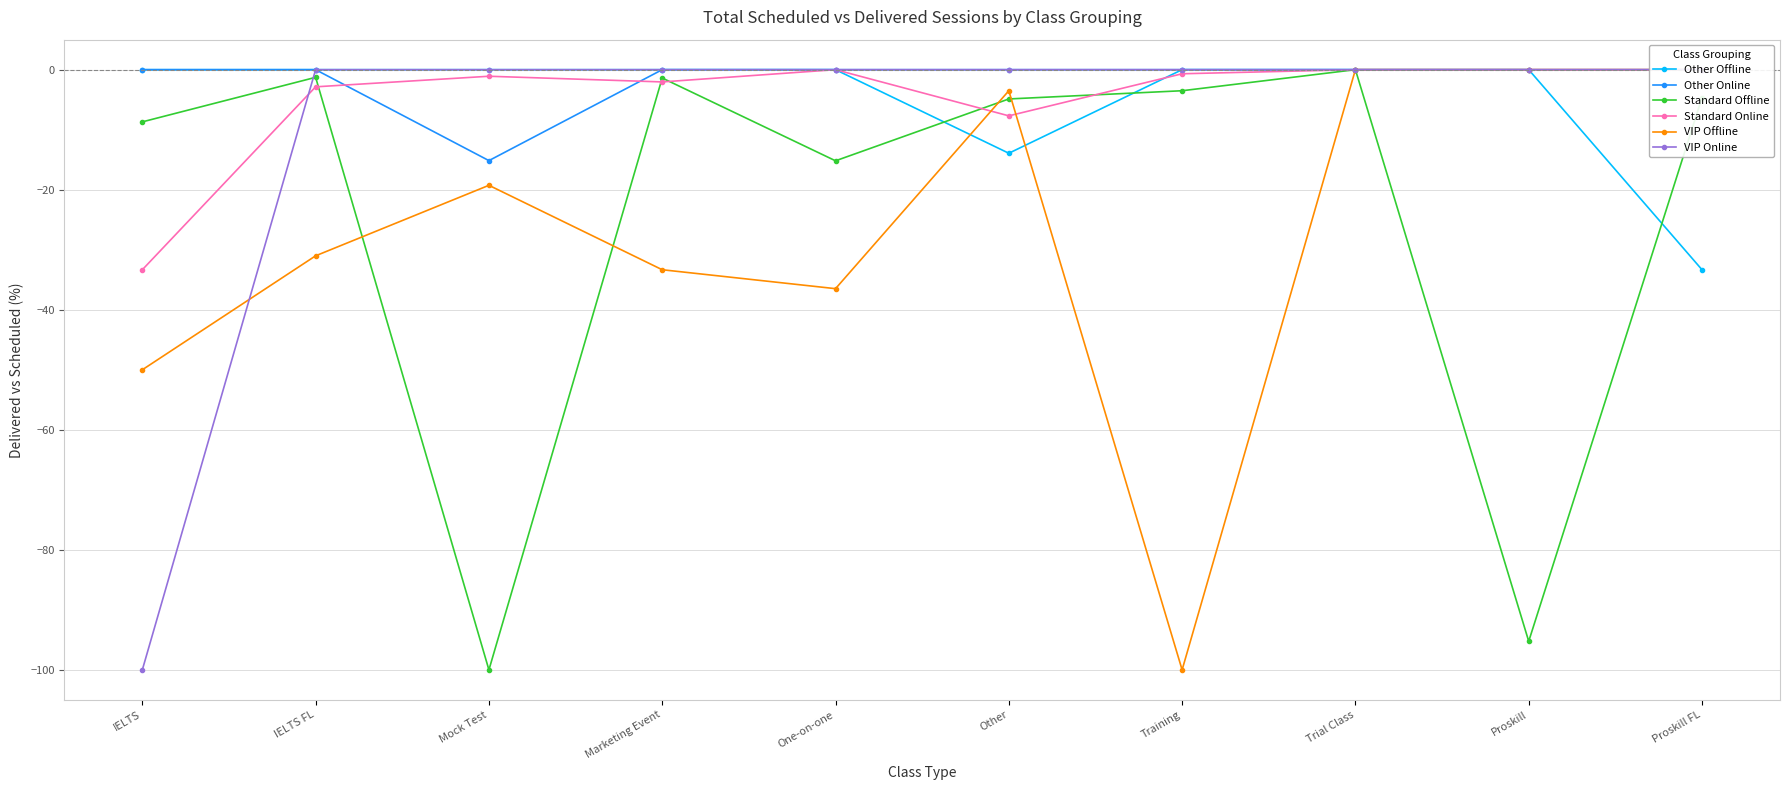

List the series in order of their peak value, lowest first.

Other Offline, Other Online, Standard Offline, Standard Online, VIP Offline, VIP Online